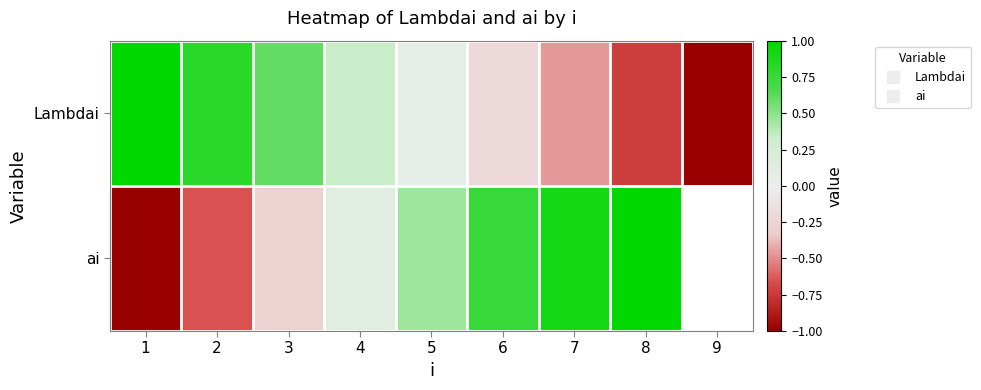

What is the sum of the Lambdai values at 5 and 6?

-0.1